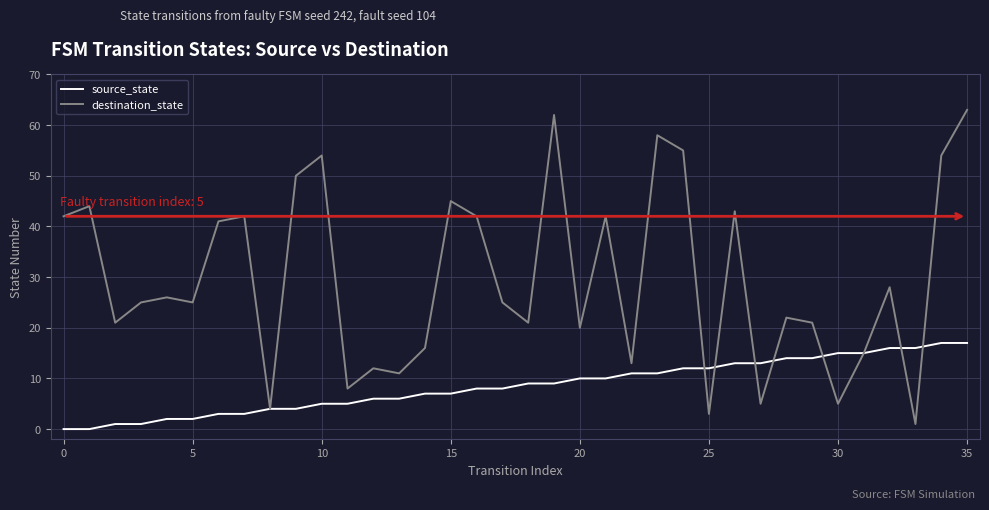

What is the maximum value shown in the chart?

63